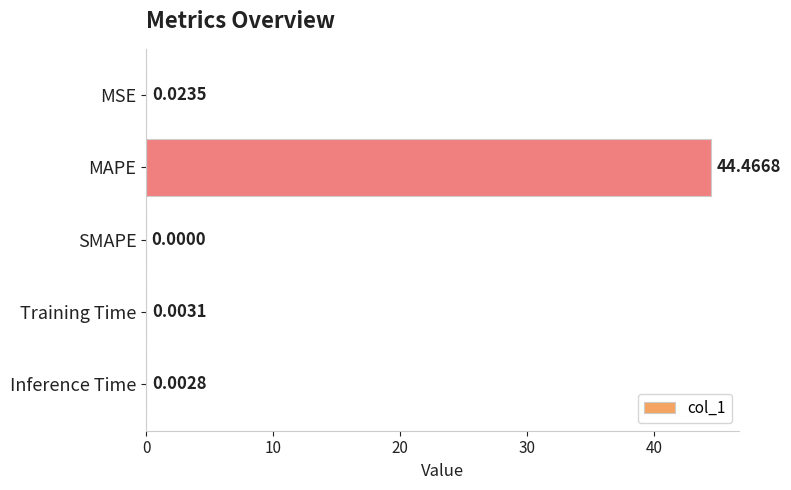

Between MSE and SMAPE, which is larger?

MSE